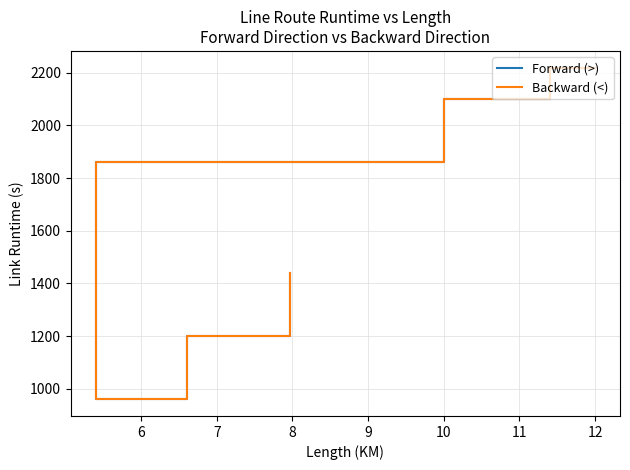

Is it true that Forward (>) equals 419 at 10?

False